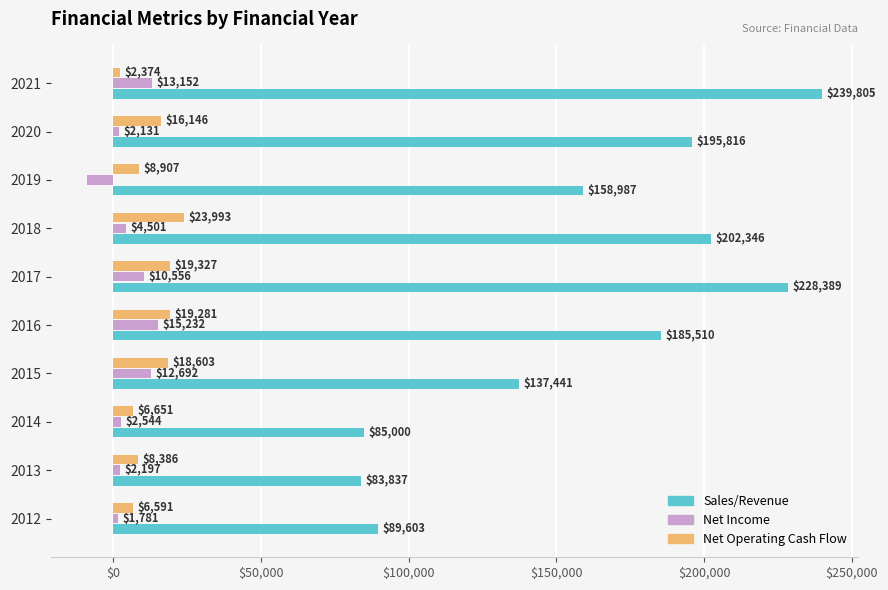

What is the smallest value displayed?

-8697